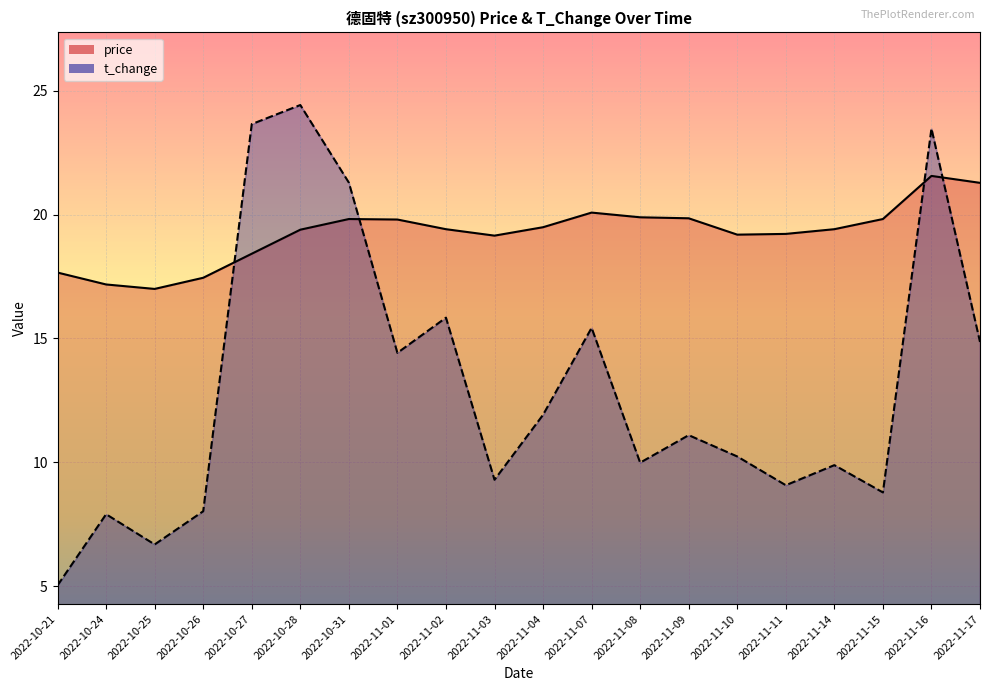

What is the greatest value displayed?

24.4